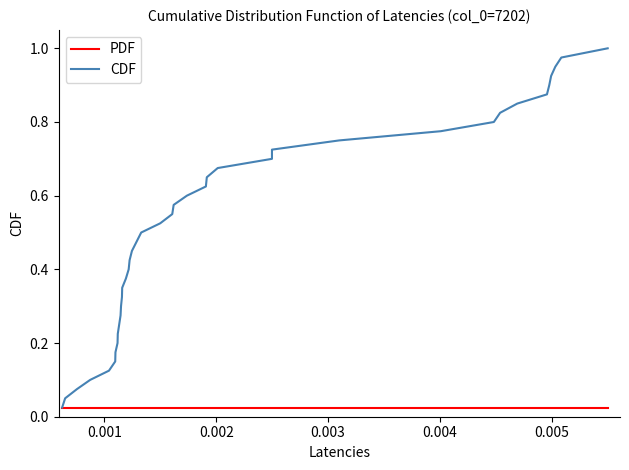

Is this an area chart (filled region under the line)?

No